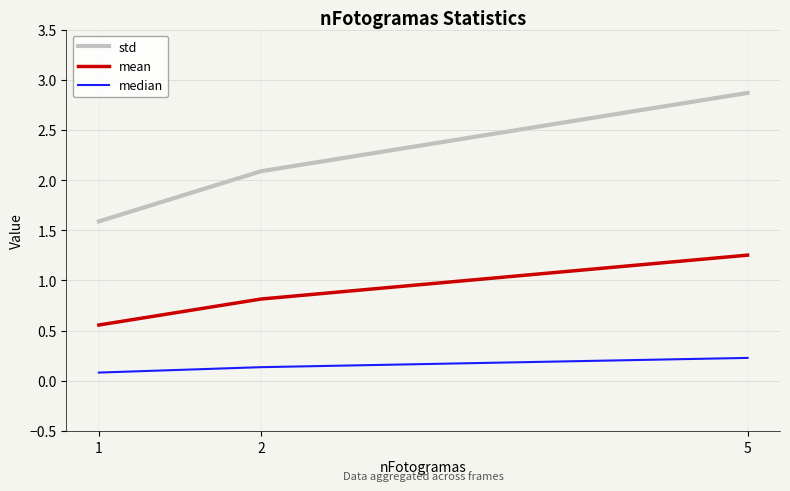

The value of std at 1 is 0.9. True or false?

False